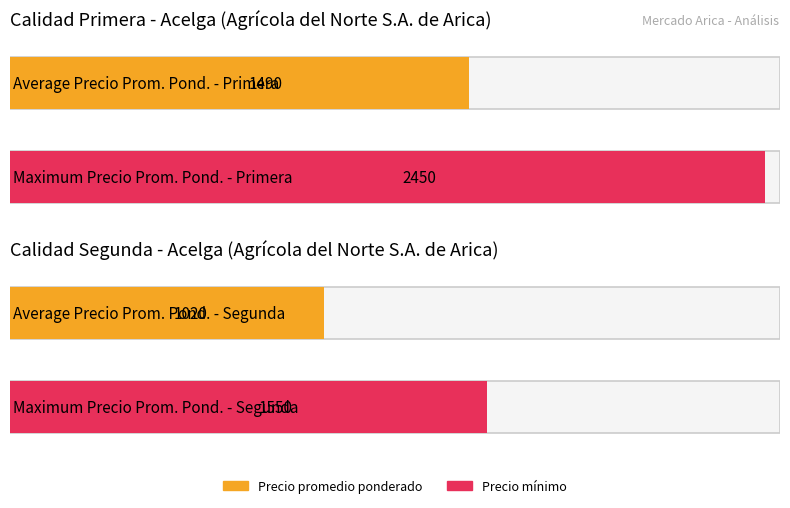

How many series are shown in this chart?

2